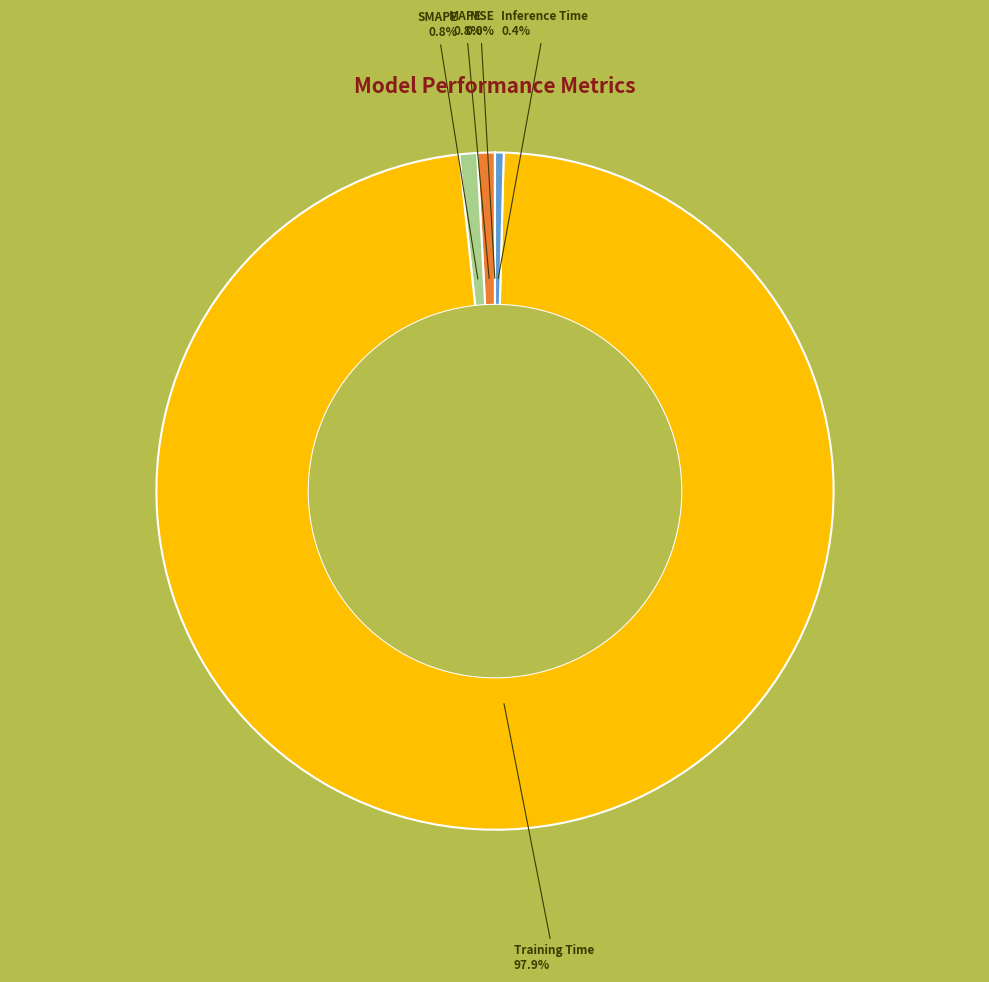

Is there any slice that represents more than half of the pie?

Yes